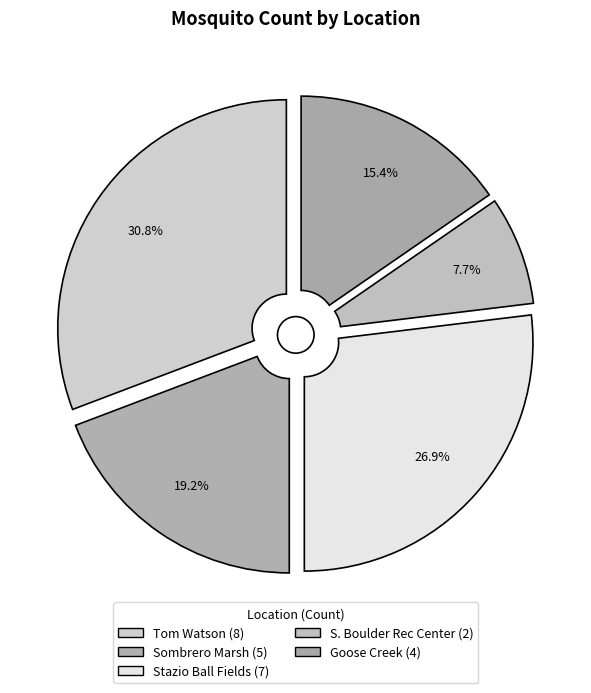

The Sombrero Marsh slice represents 19% of the pie. True or false?

True